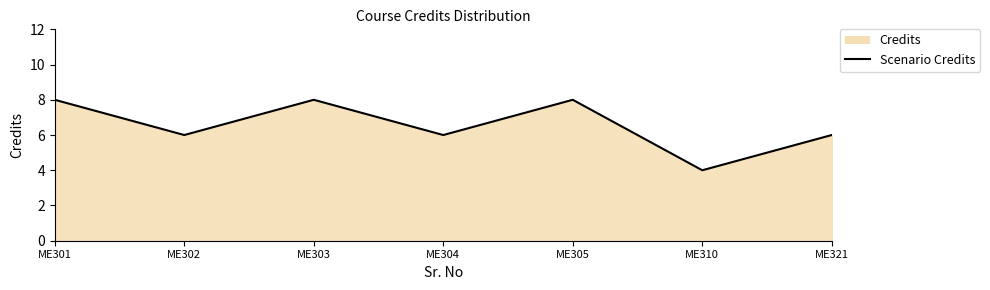

How many lines are shown in the chart?

1